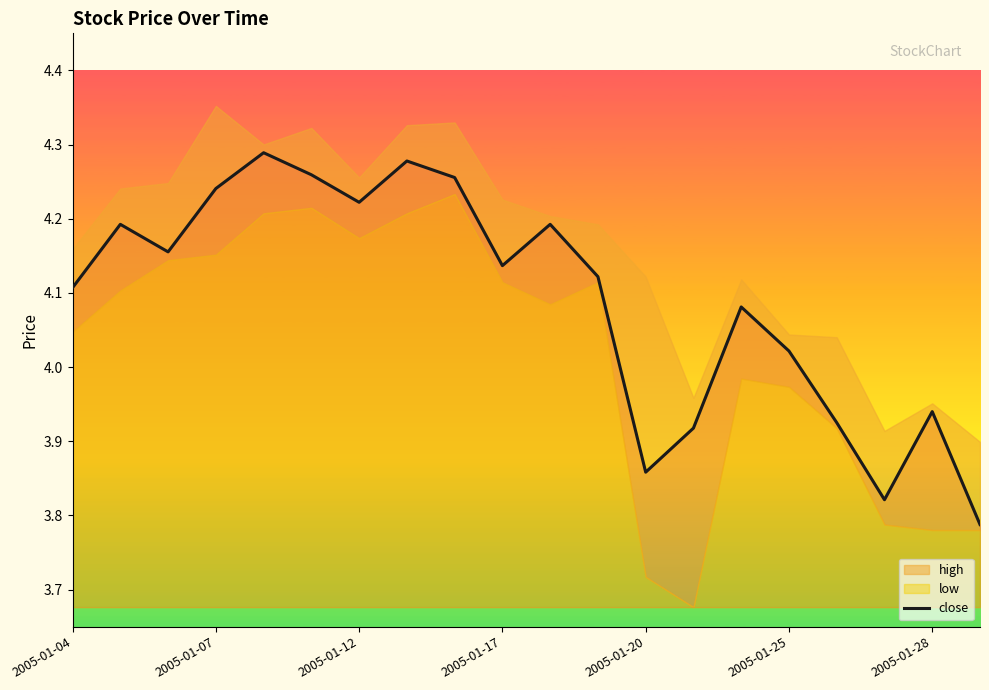

Reading right to left, what are all the values shown in this chart?

3.8	3.9	3.8	3.9	4.0	4.1	3.9	3.9	4.1	4.2	4.1	4.3	4.3	4.2	4.3	4.3	4.2	4.2	4.2	4.1